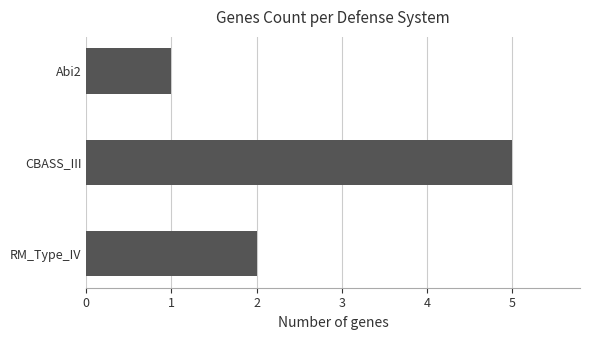

The value at CBASS_III is 7. True or false?

False